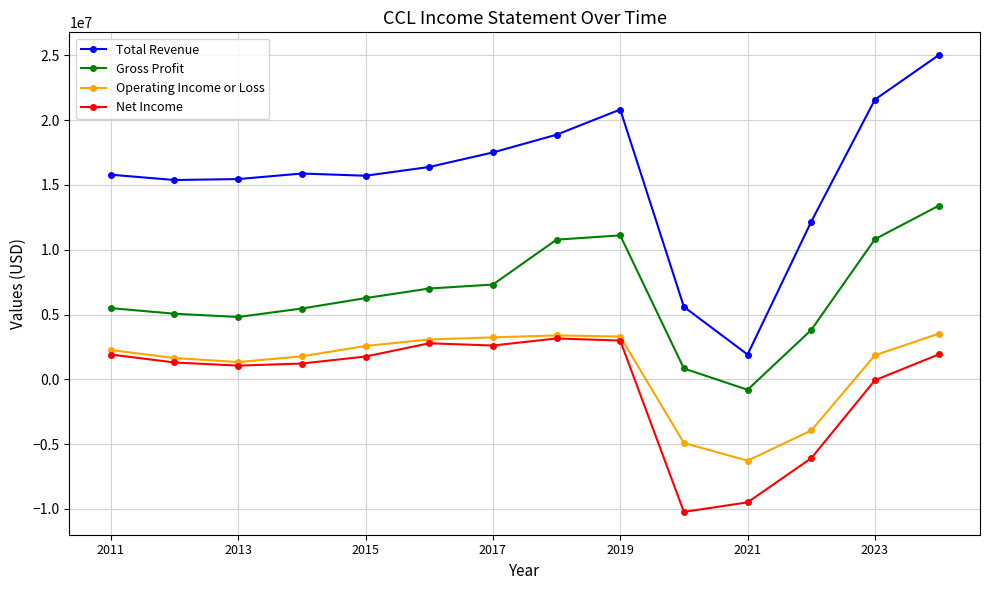

In Total Revenue, how many points are higher than both neighbors (excluding endpoints)?

2